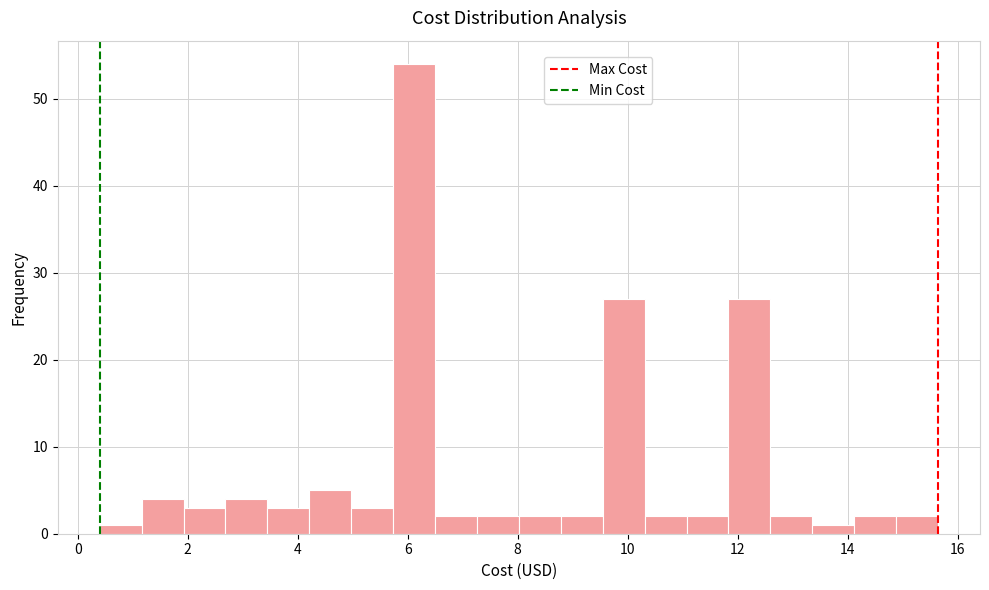

Around what value on the x-axis is the tallest bar? Give the approximate position of its centre, as read against the axis.

6.2